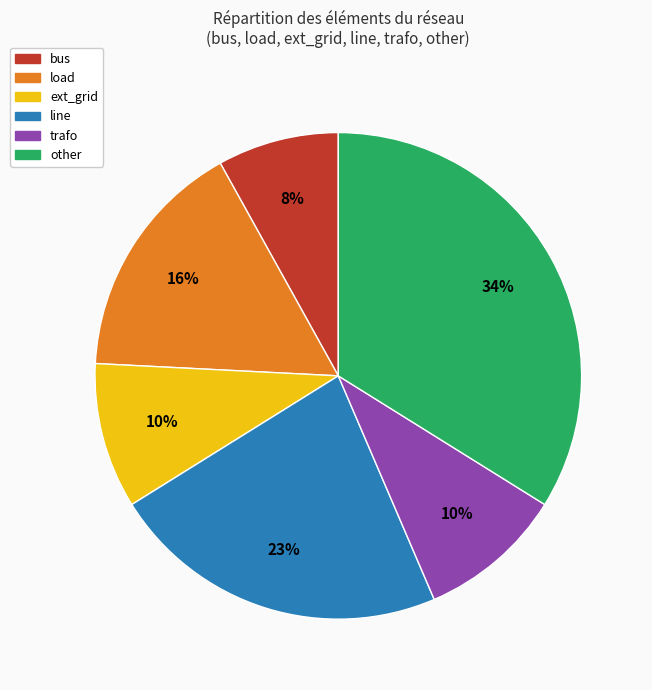

Is the sum of bus and line greater than half?

No